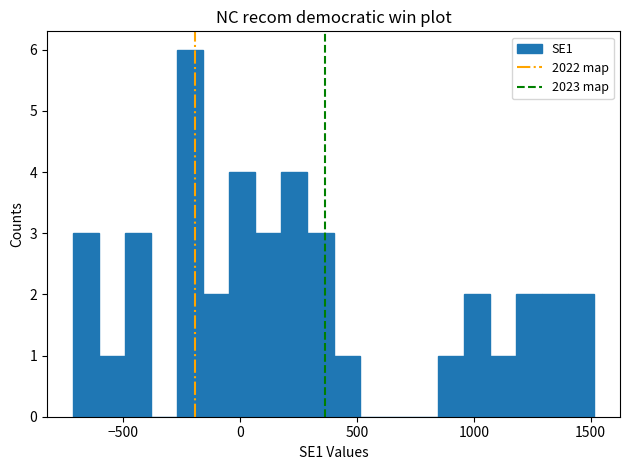

Read against the x-axis, roughly where is the centre of the tallest bar?

-200